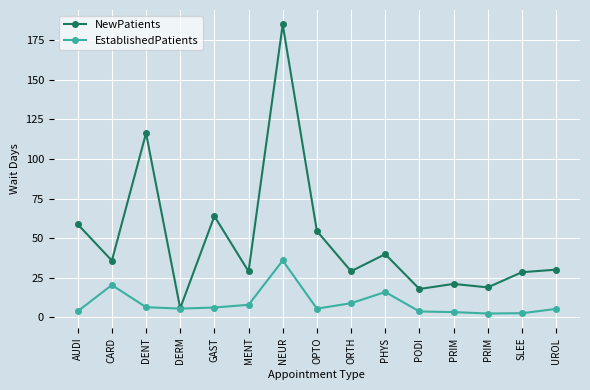

True or false: NewPatients has more than 1 points higher than both neighbors.

True